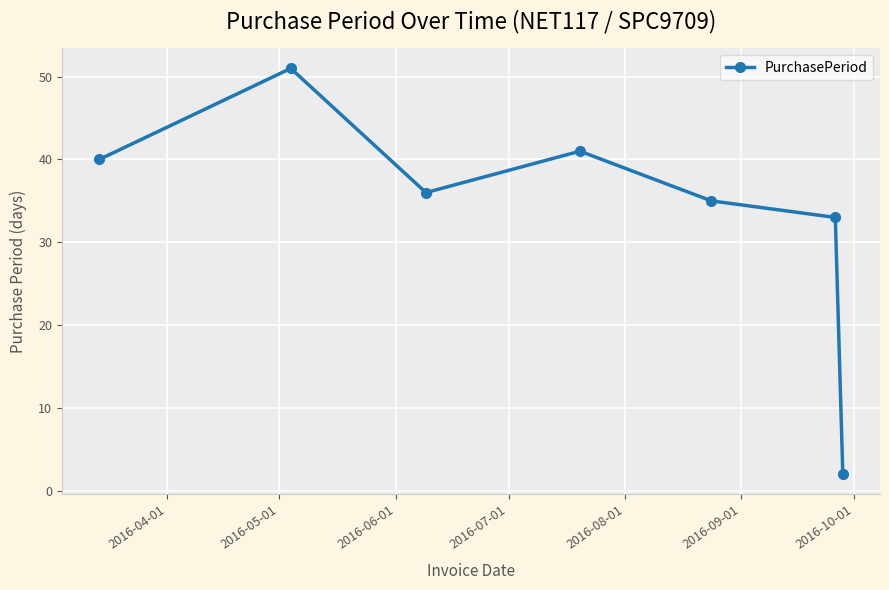

What is the value of the 6th point from the left?

33